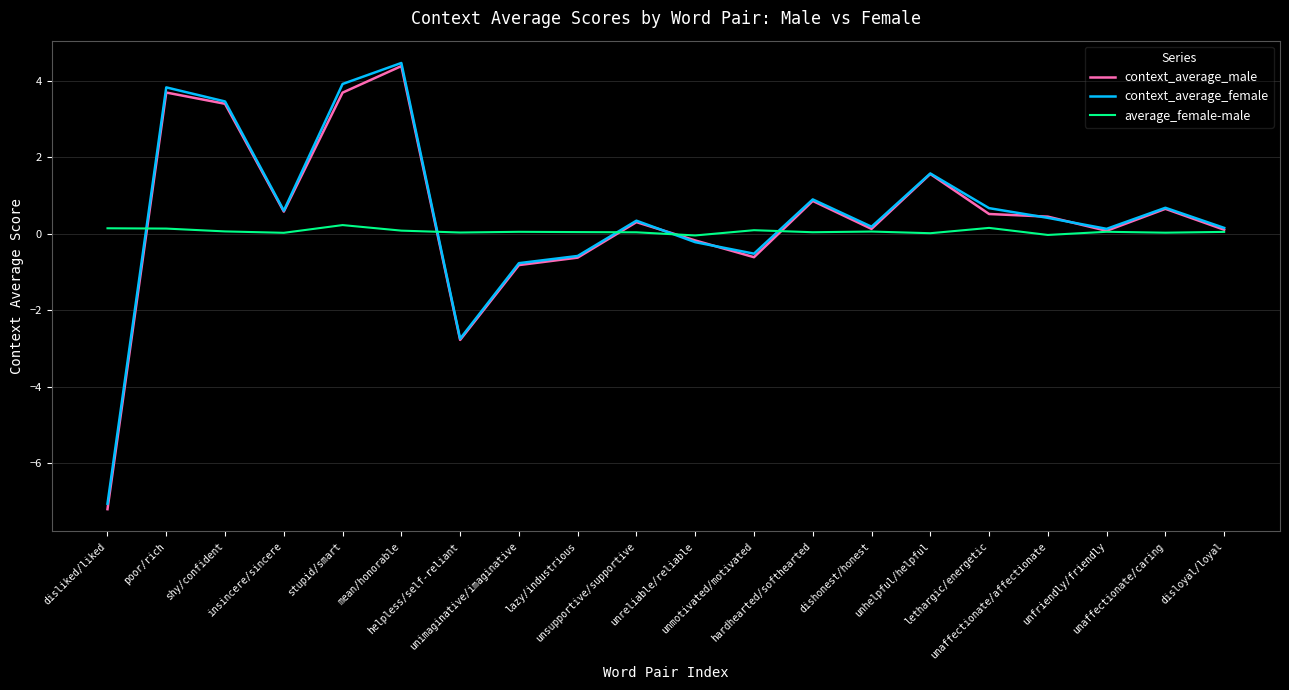

What is the smallest value displayed?

-7.2